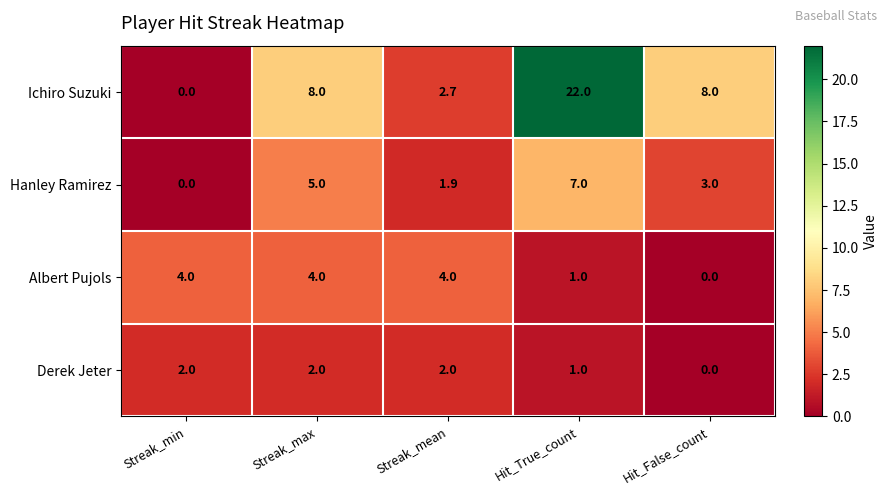

What is the sum of all Derek Jeter values?

7.0